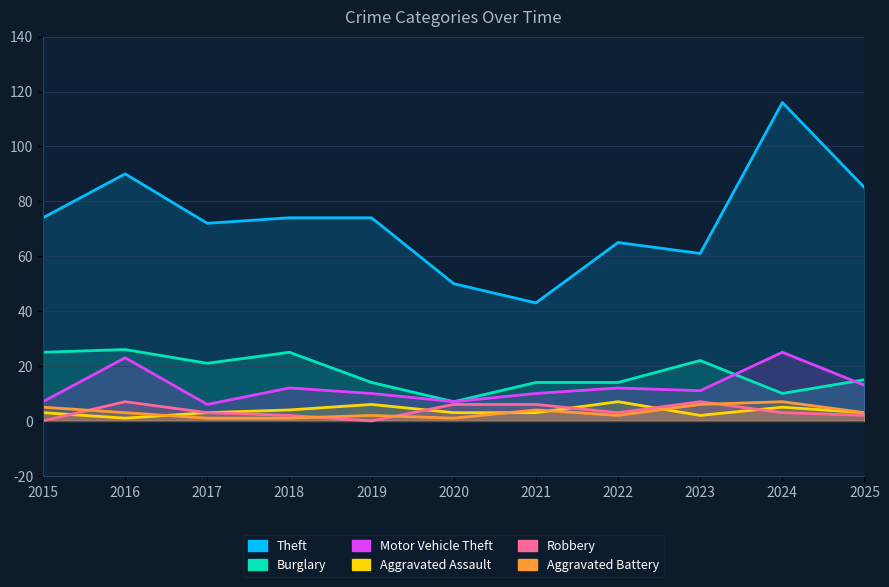

In Theft, how many points are lower than both neighbors (excluding endpoints)?

3